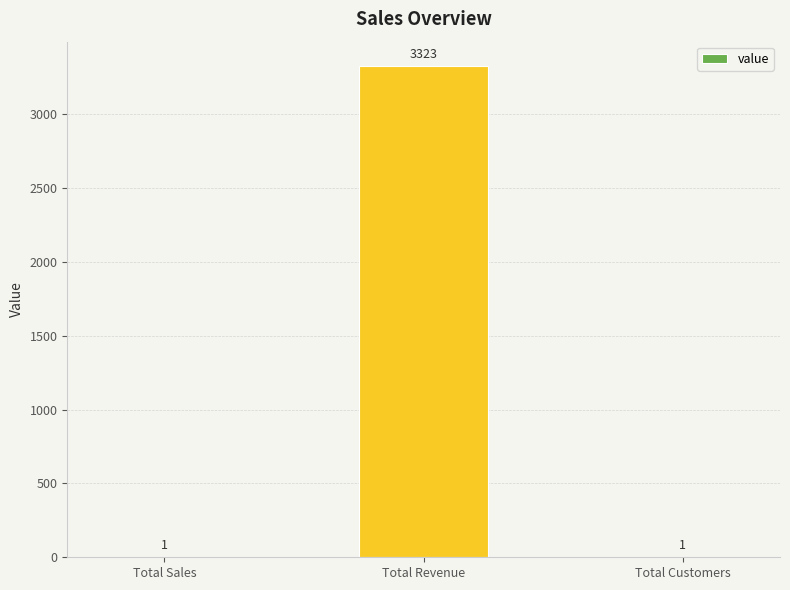

What is the average value?

1108